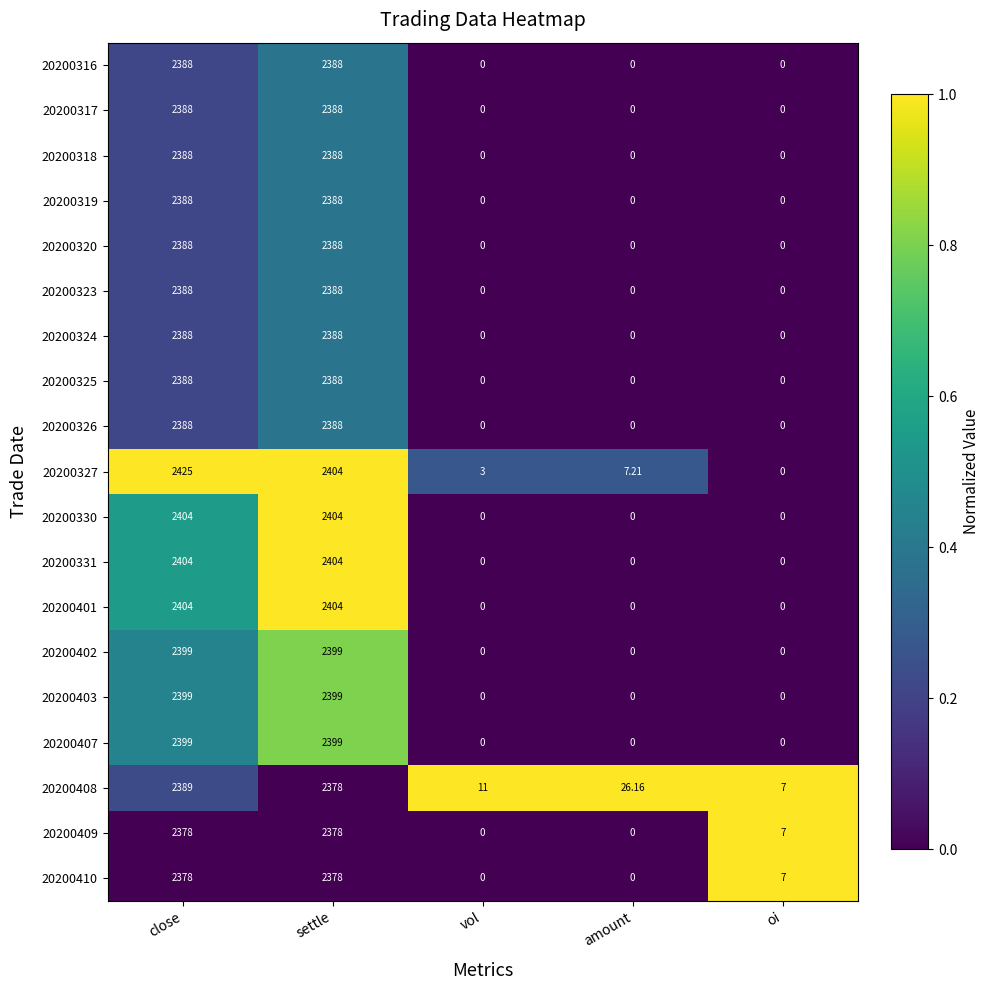

At which category is the sum across all series the highest?

close